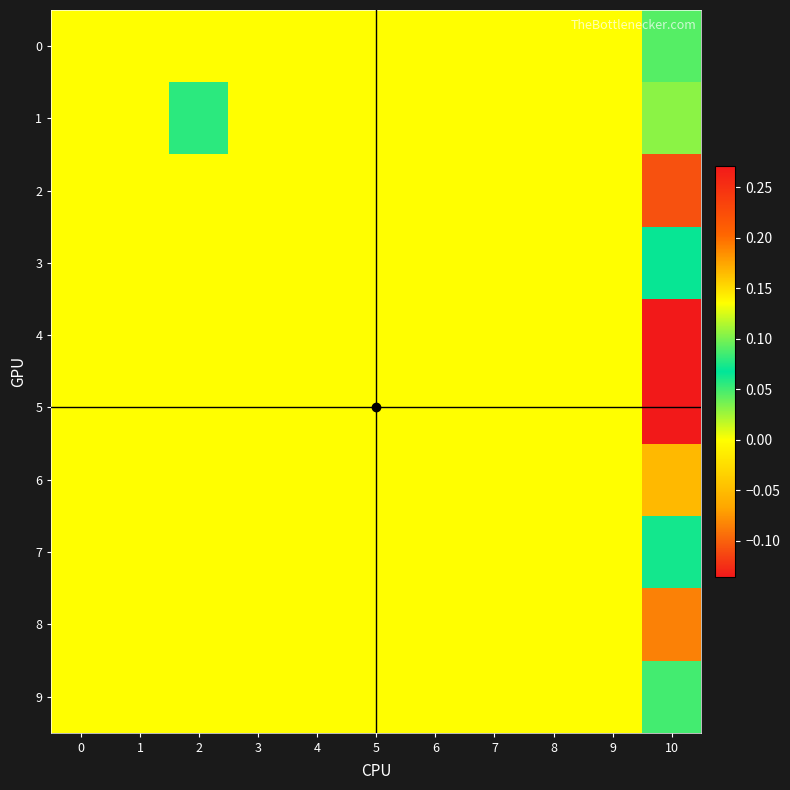

Rank the series at 8 from highest to lowest value.

0, 1, 2, 3, 4, 5, 6, 7, 8, 9